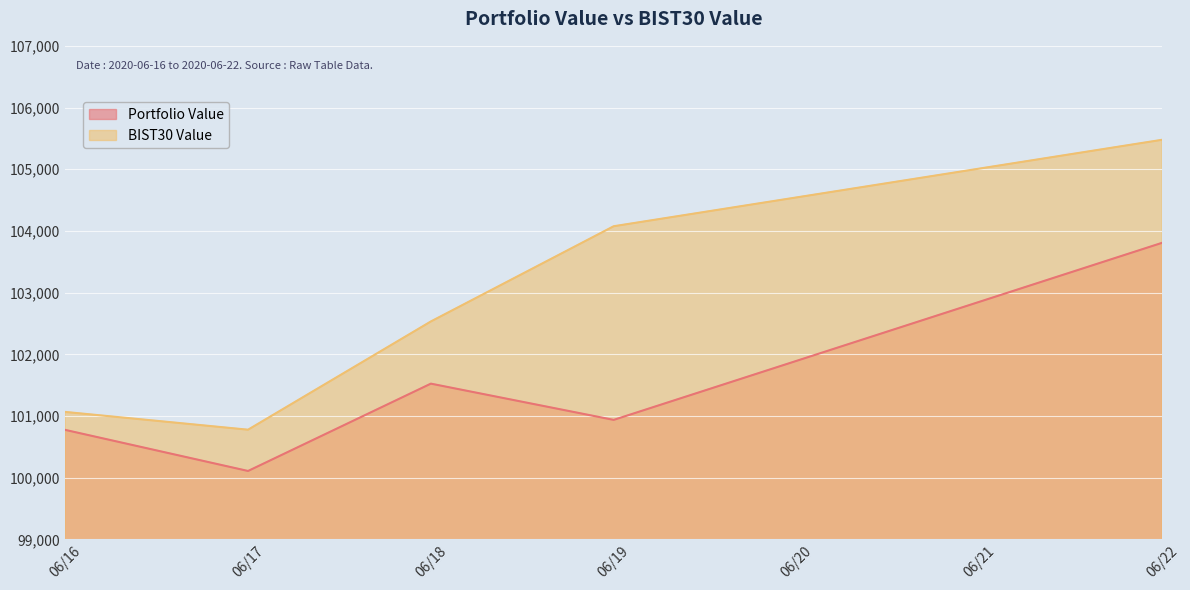

True or false: BIST30 Value has a value of 151342.7 at 06/17.

False